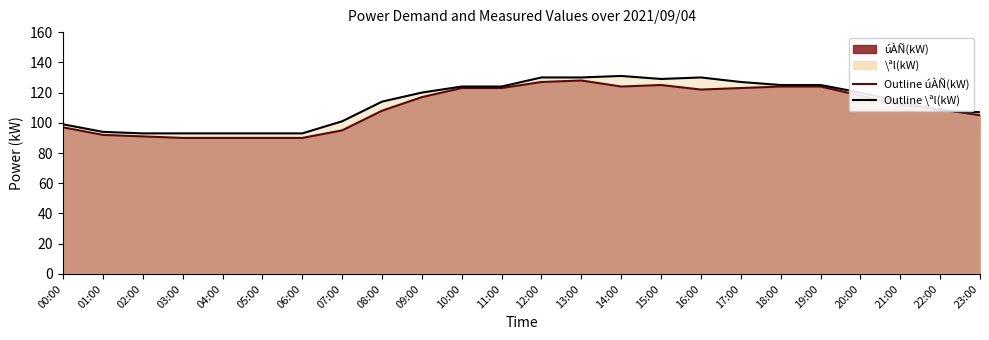

Reading left to right, what are all the values shown in this chart?

úÀÑ(kW): 00:00=97	01:00=92	02:00=91	03:00=90	04:00=90	05:00=90	06:00=90	07:00=95	08:00=108	09:00=117	10:00=123	11:00=123	12:00=127	13:00=128	14:00=124	15:00=125	16:00=122	17:00=123	18:00=124	19:00=124	20:00=118	21:00=112	22:00=109	23:00=105
\ªl(kW): 00:00=99	01:00=94	02:00=93	03:00=93	04:00=93	05:00=93	06:00=93	07:00=101	08:00=114	09:00=120	10:00=124	11:00=124	12:00=130	13:00=130	14:00=131	15:00=129	16:00=130	17:00=127	18:00=125	19:00=125	20:00=120	21:00=114	22:00=108	23:00=107